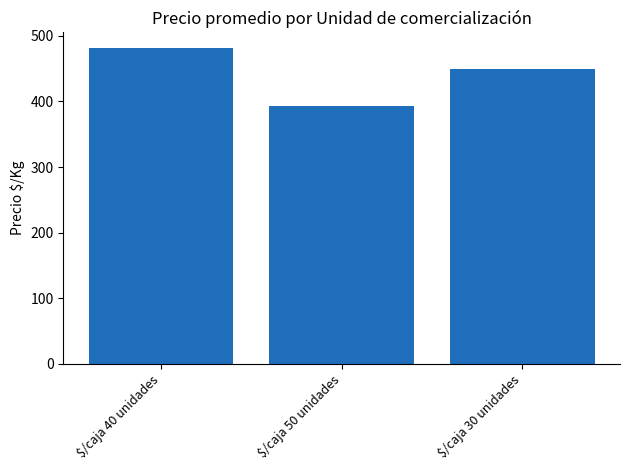

Where does the data first go above 450?

$/caja 40 unidades